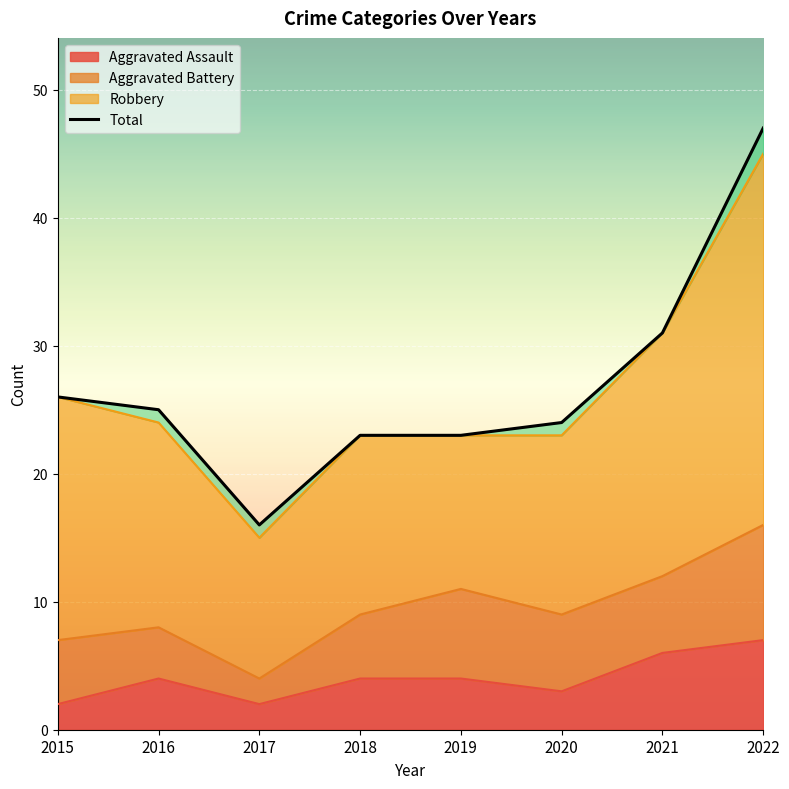

True or false: Aggravated Assault has a value of 6 at 2021.

True